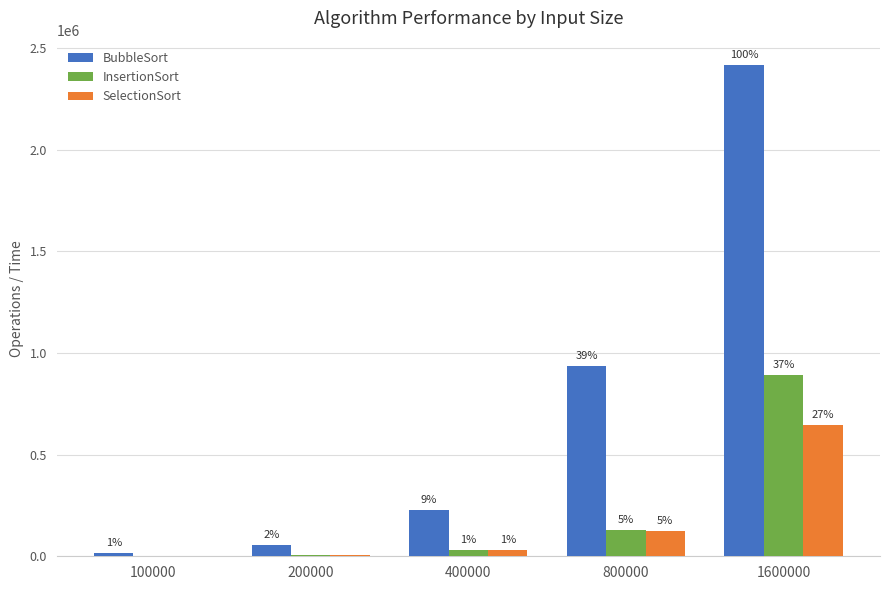

What are all the series names shown in the legend?

BubbleSort, InsertionSort, SelectionSort